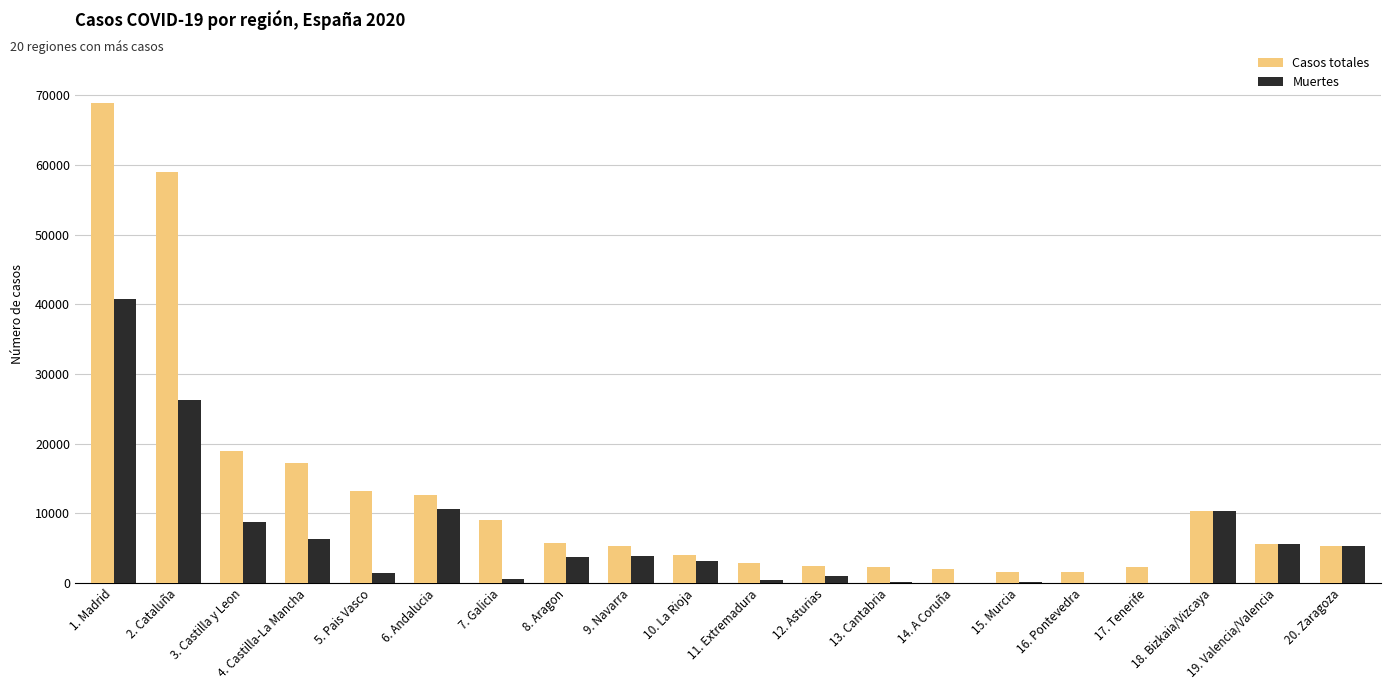

What is the total value across all series at 15. Murcia?

1735